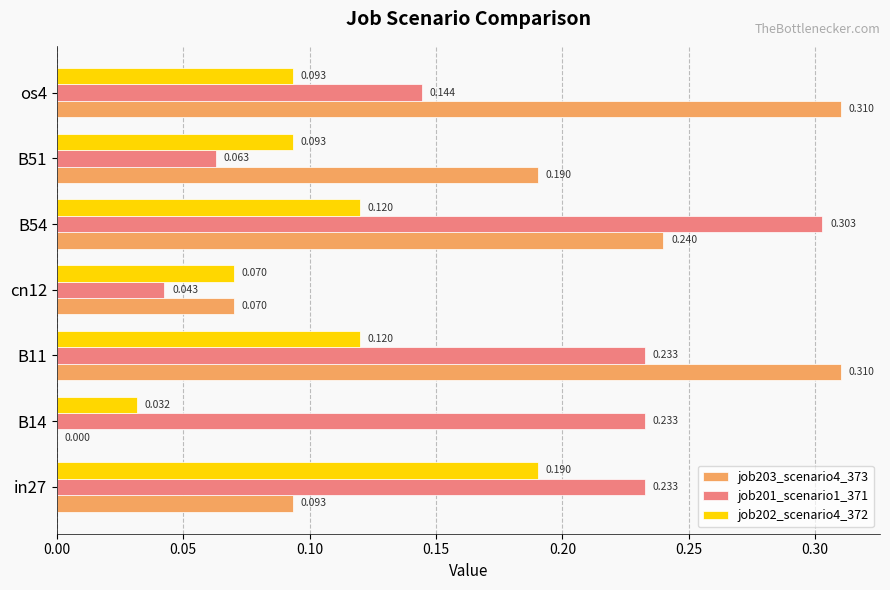

Is the value of job201_scenario1_371 at B11 greater than the value of job202_scenario4_372 at B14?

Yes